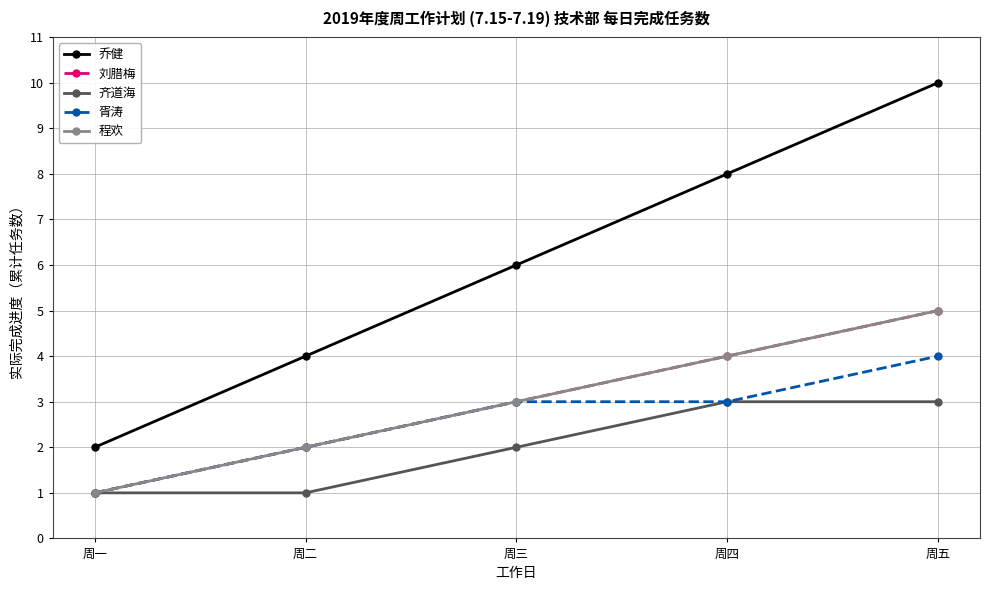

Reading left to right, extract all data points from this chart.

乔健: 2	4	6	8	10
刘腊梅: 1	2	3	4	5
齐道海: 1	1	2	3	3
胥涛: 1	2	3	3	4
程欢: 1	2	3	4	5